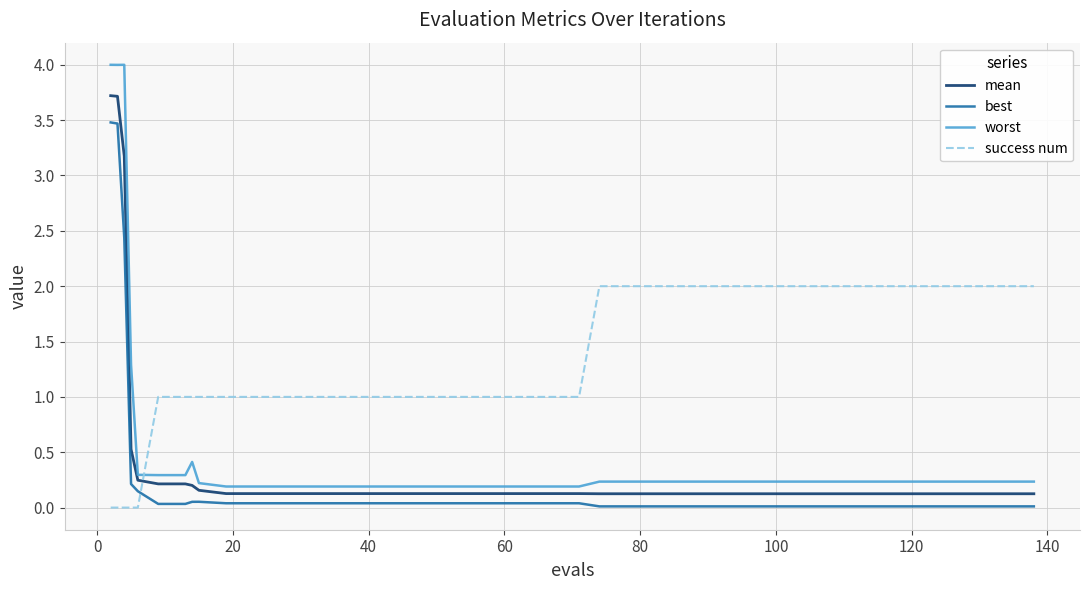

How many distinct data groups are displayed?

4